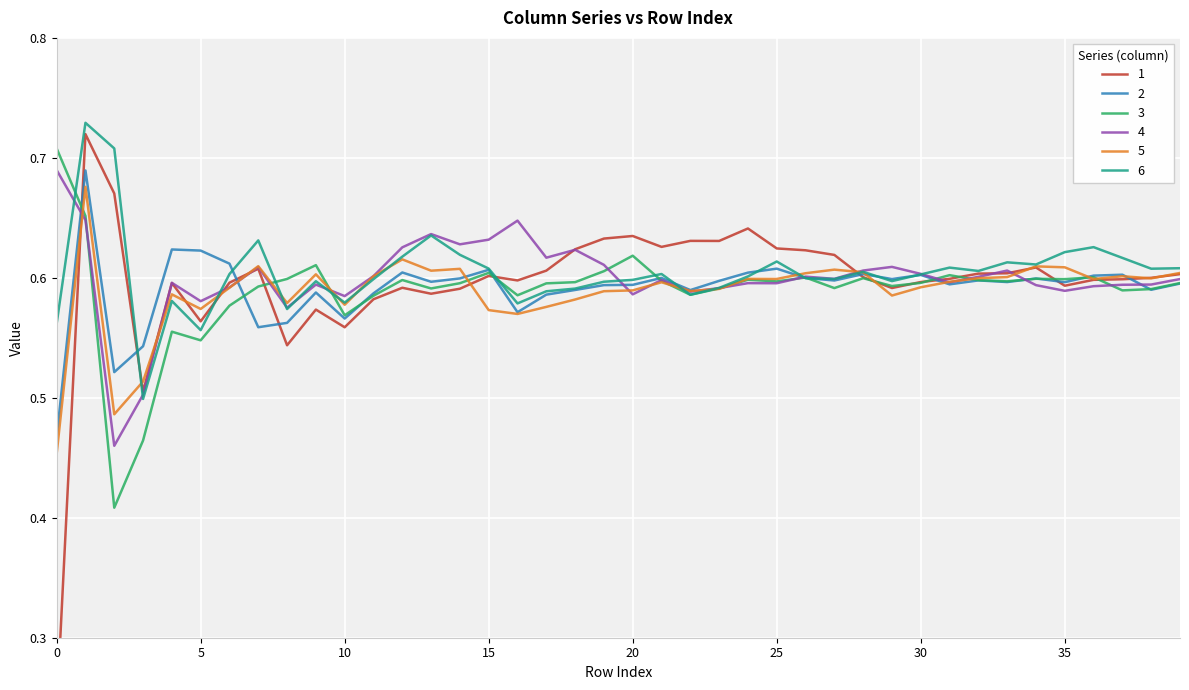

What is the difference between the maximum and minimum values in the 2 series?

0.2